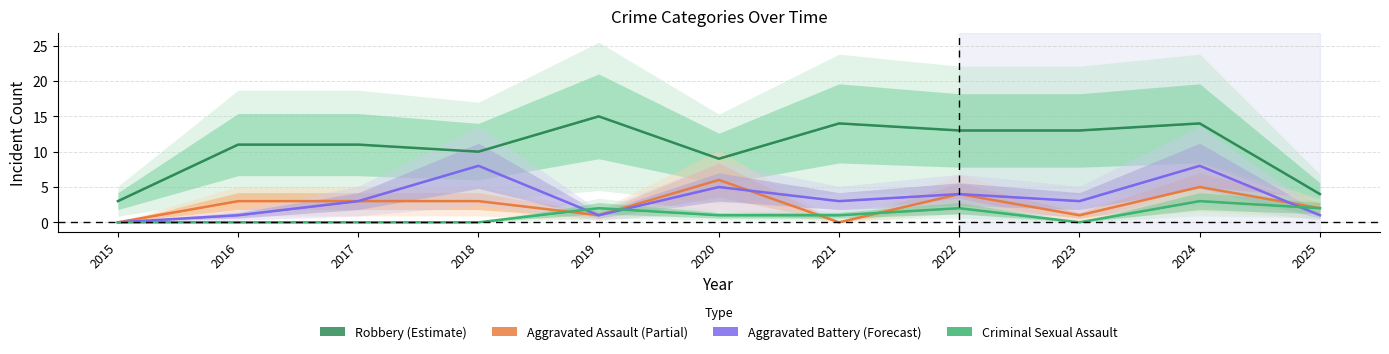

Is it true that Criminal Sexual Assault equals 1 at 2021?

True